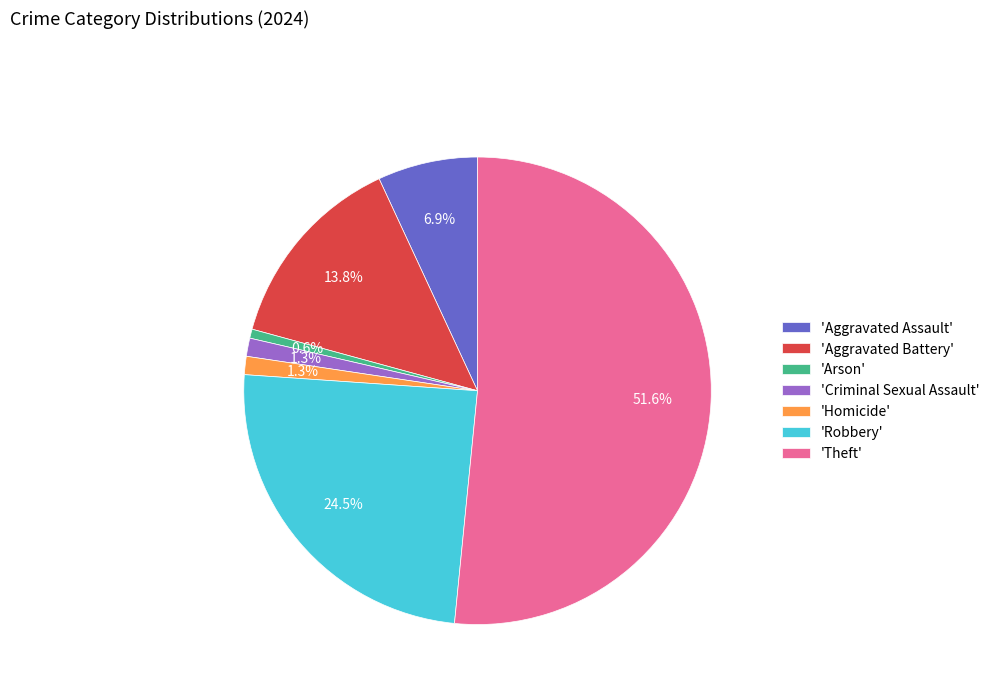

How many segments does this pie chart have?

7